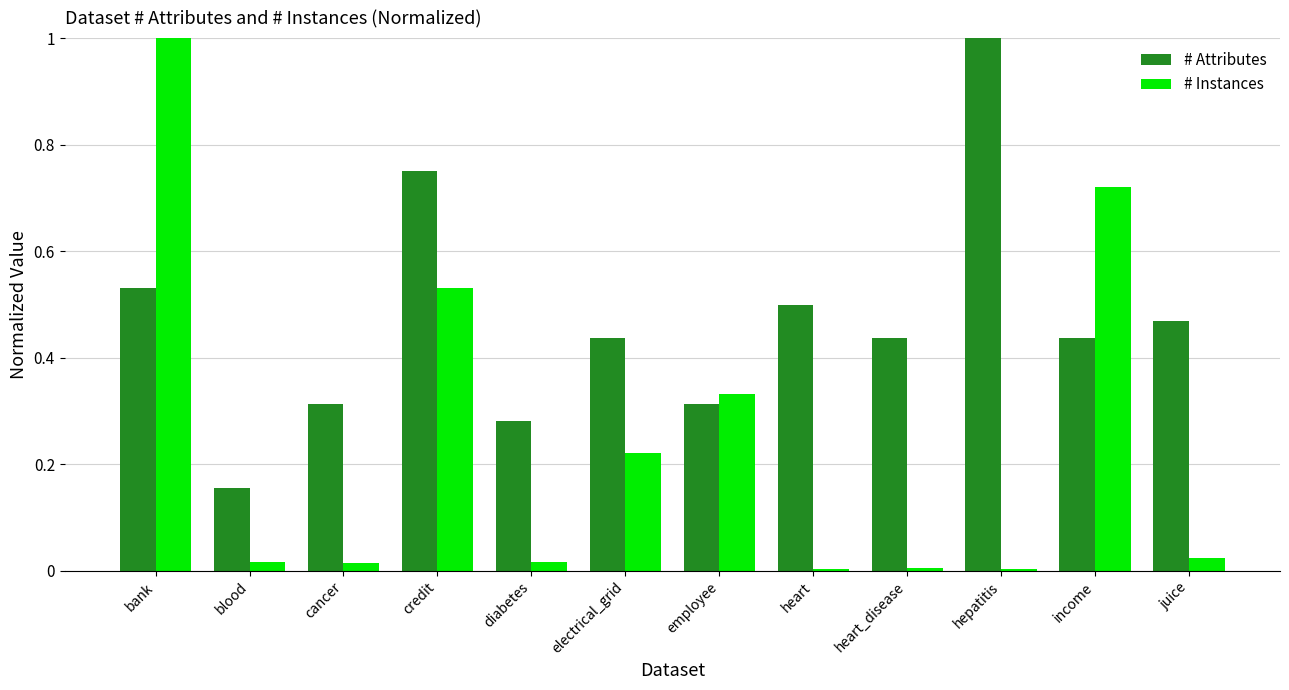

What is the maximum value shown in the chart?

1.0